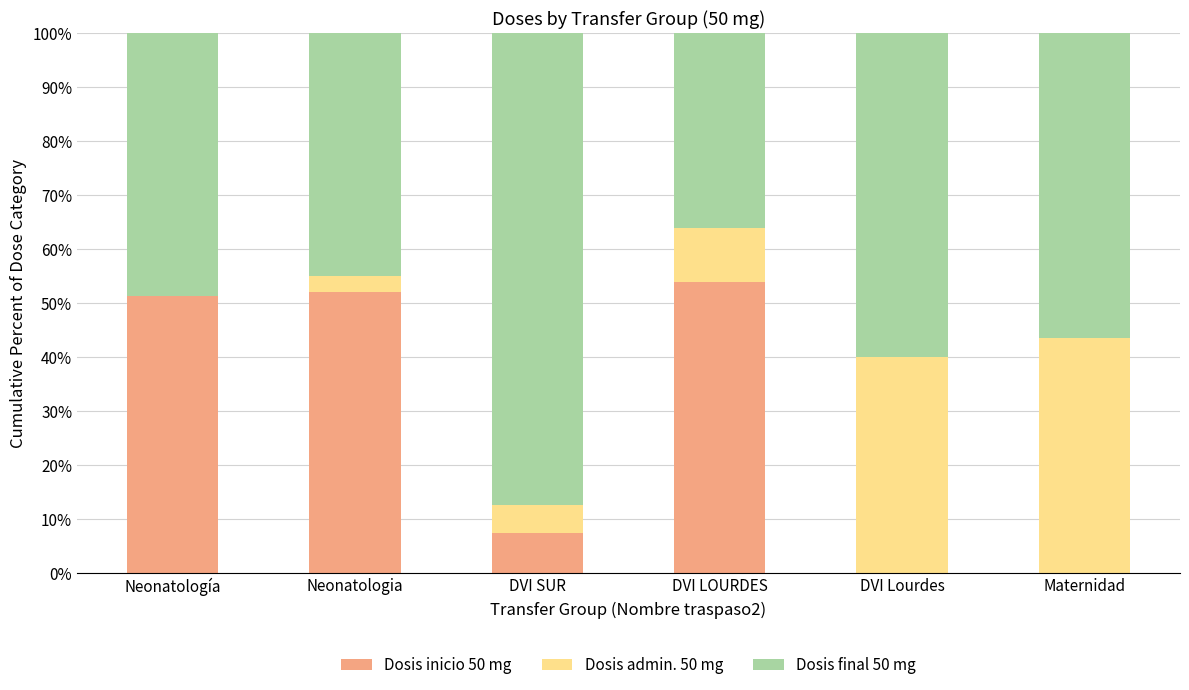

Reading left to right, list the values for the Dosis inicio 50 mg series.

Neonatología=51.3	Neonatologia=51.9	DVI SUR=7.4	DVI LOURDES=53.8	DVI Lourdes=0.0	Maternidad=0.0